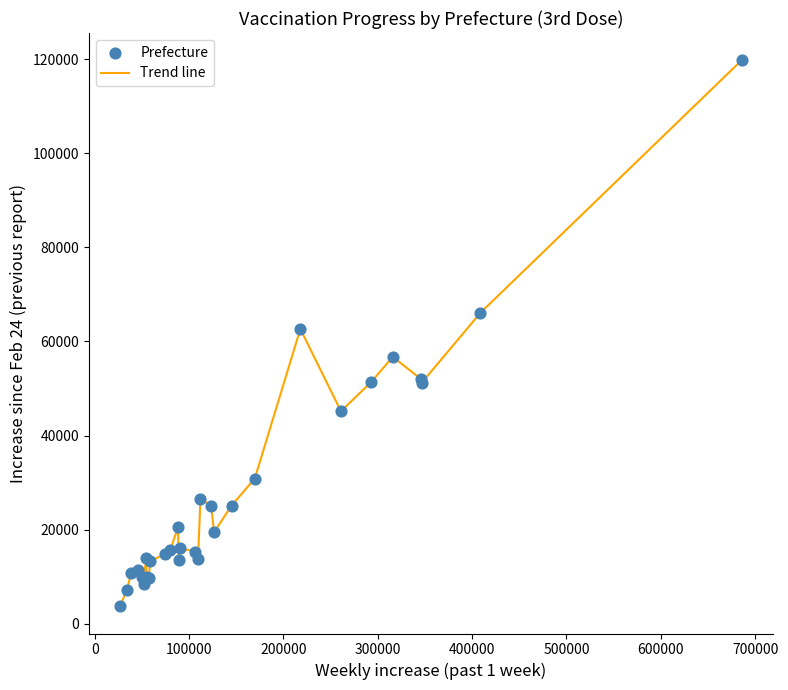

What is the maximum value shown in the chart?

119763